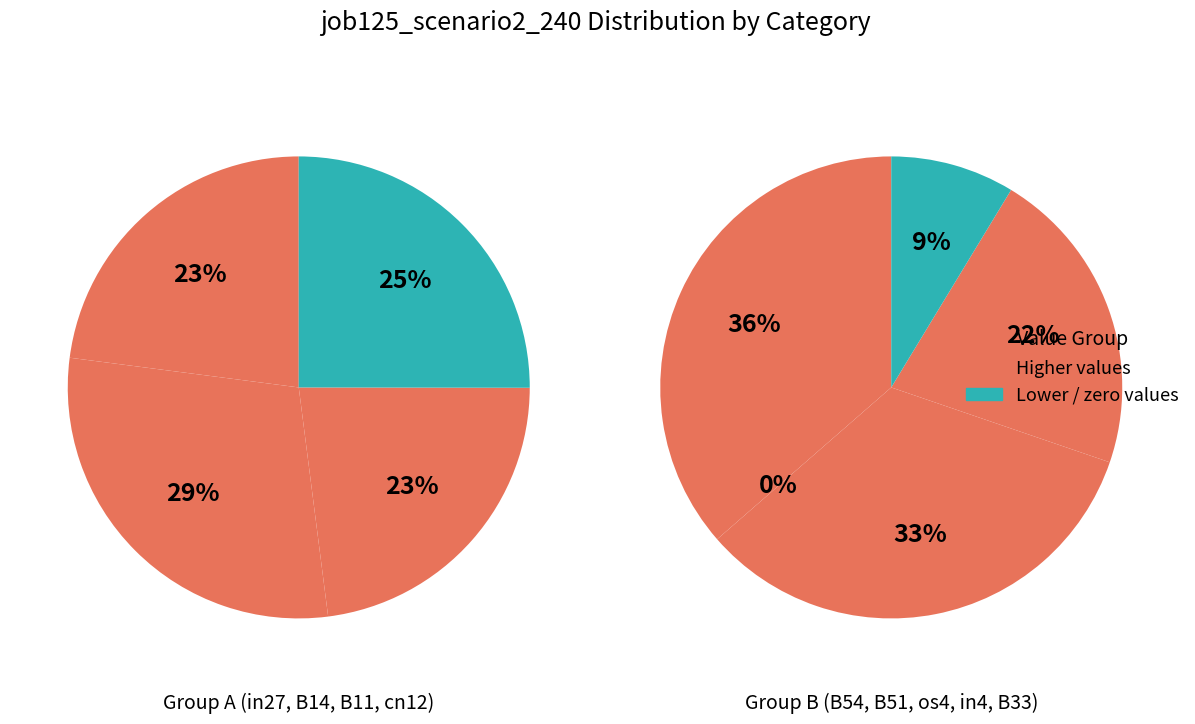

What is the change in value from B51 to os4?

+0.5